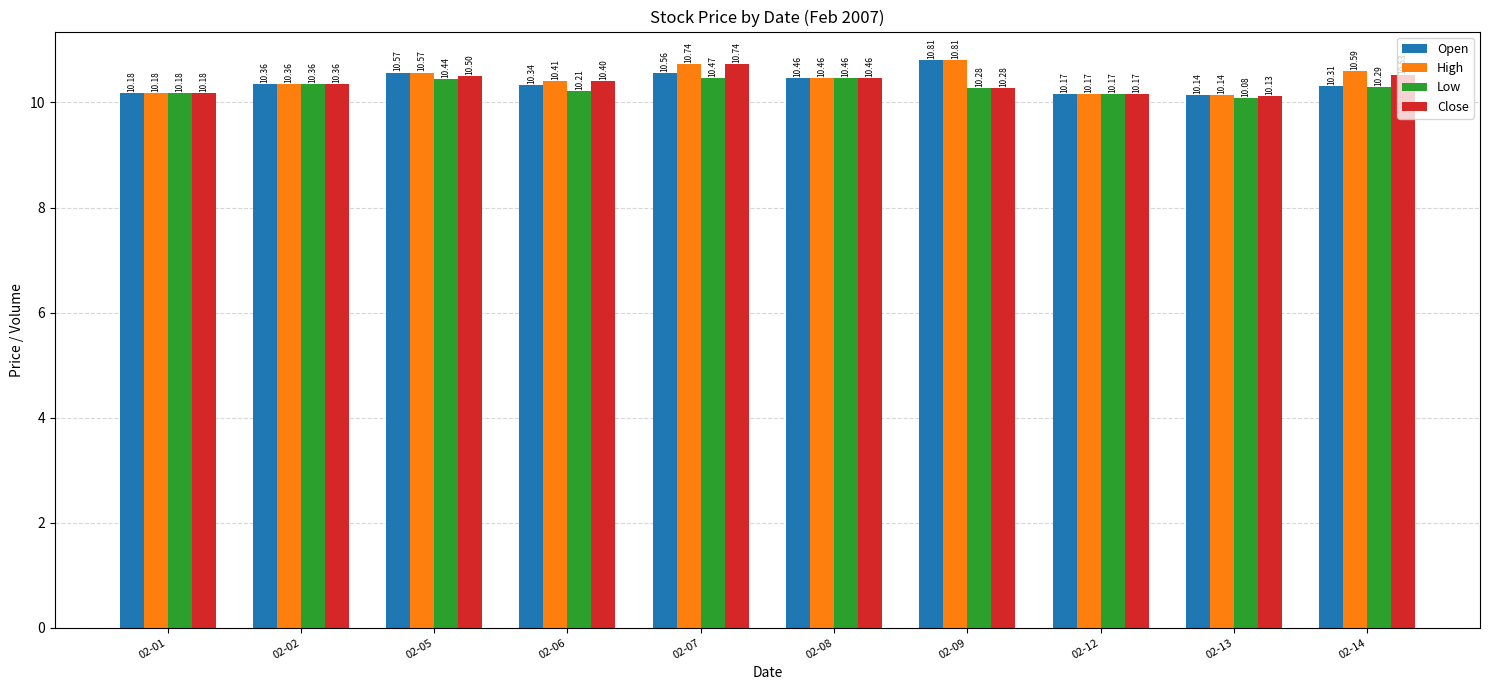

What is the difference between the second highest and minimum values in the Close series?

0.4